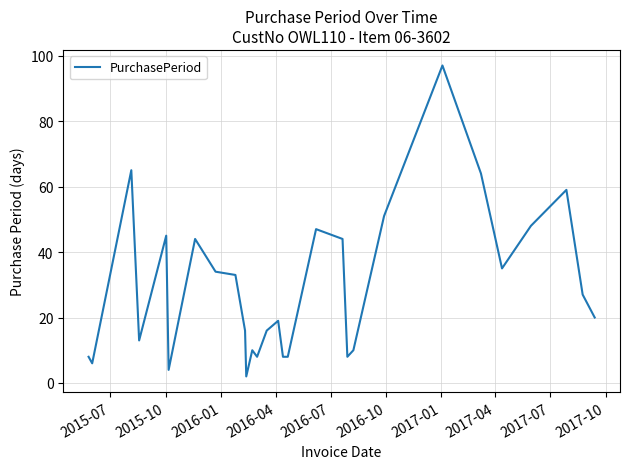

What is the difference between the maximum and minimum values?

95